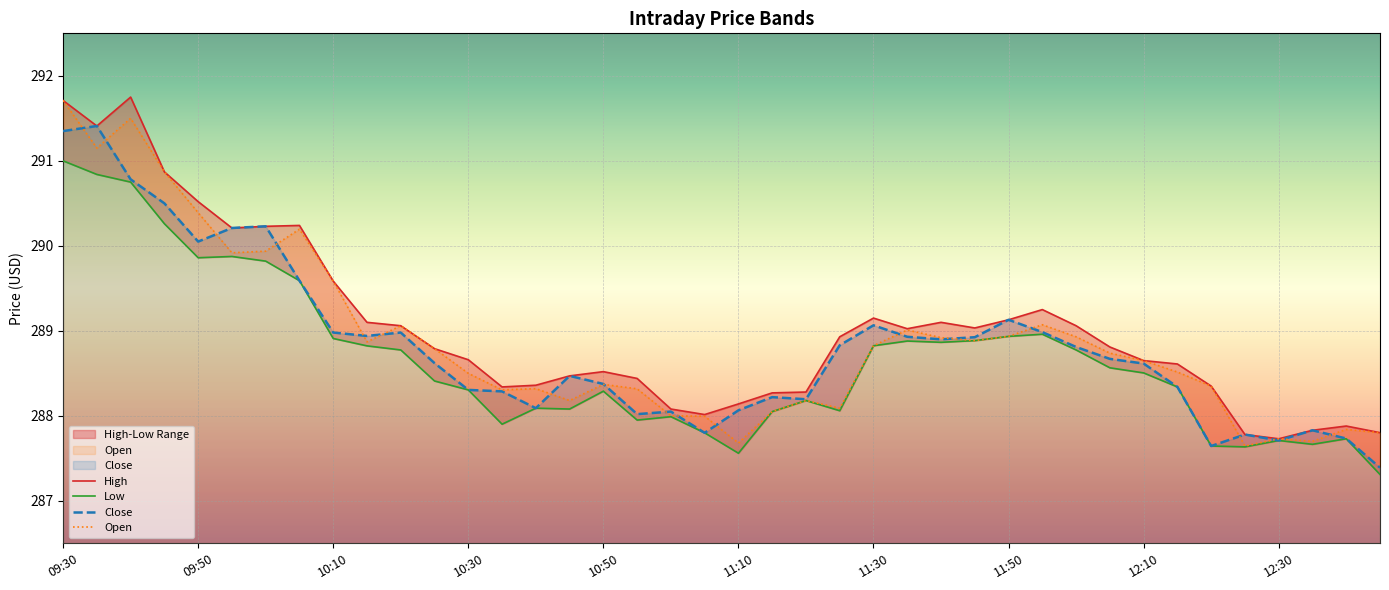

Between 38 and 23, which is larger?

23